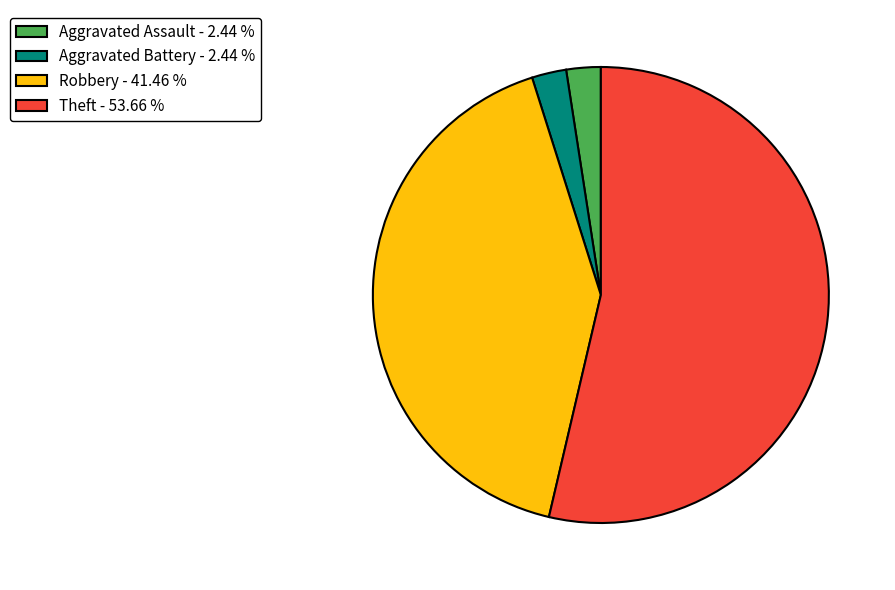

Do Theft - 53.66 % and Aggravated Battery - 2.44 % together represent more than half of the pie?

Yes